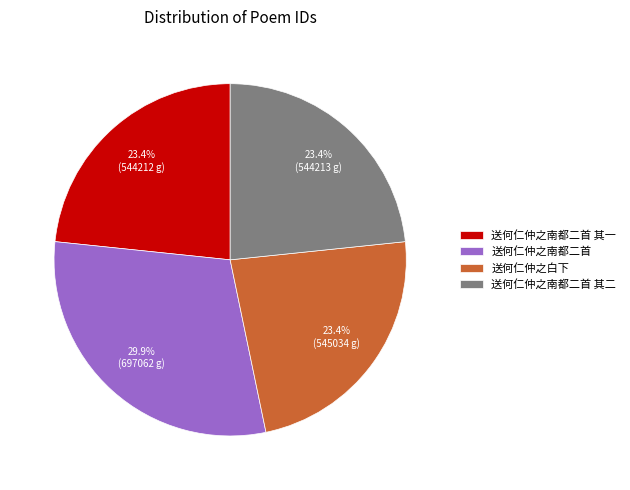

What is the largest slice in the pie chart?

送何仁仲之南都二首